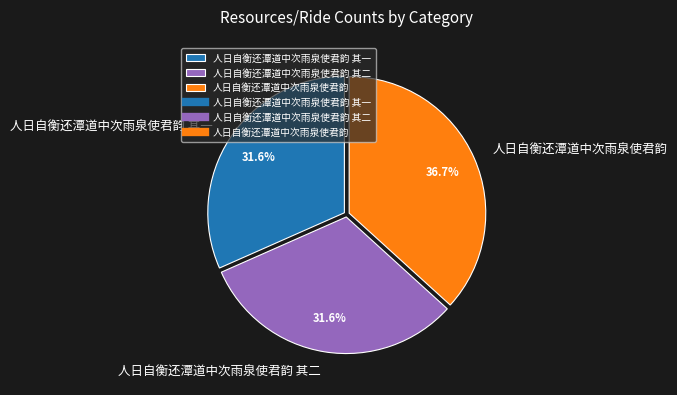

What percentage is the 人日自衡还潭道中次雨泉使君韵 其二 slice, to the nearest percent?

32%